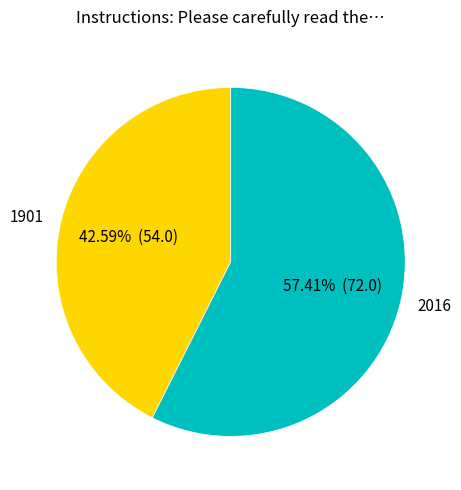

What percentage is NOT represented by 2016?

42.6%